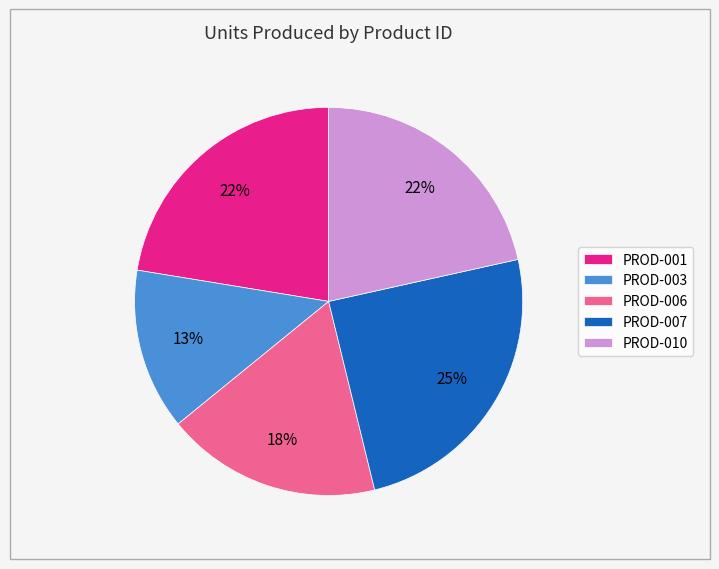

Is the sum of PROD-010 and PROD-006 greater than half?

No